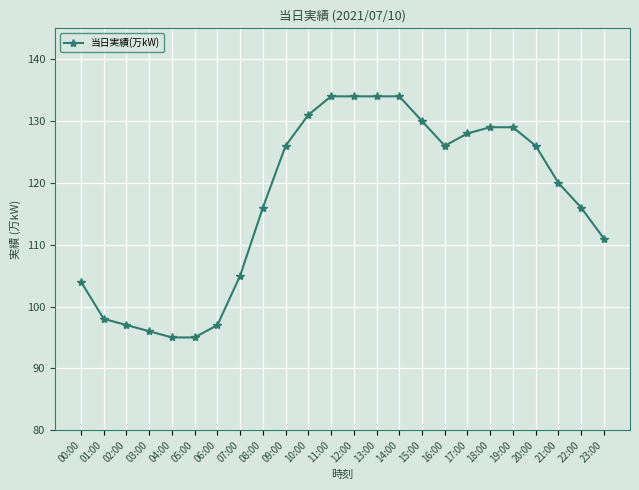

How many categories are shown in the chart?

24